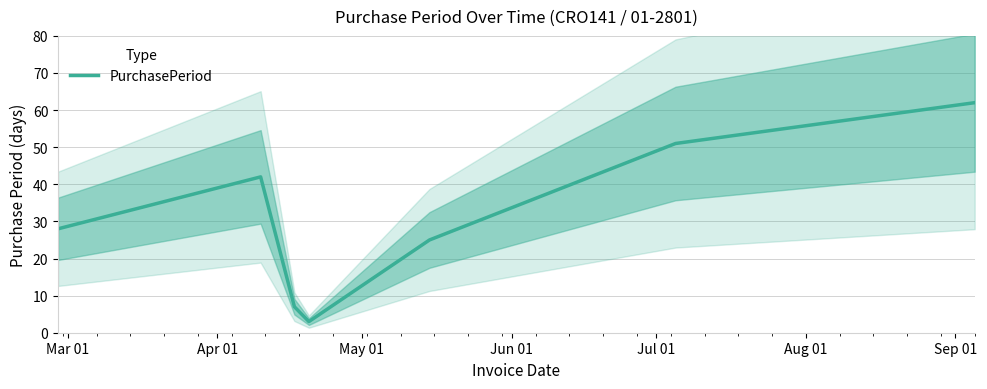

Does the chart display data point markers on the line(s)?

No